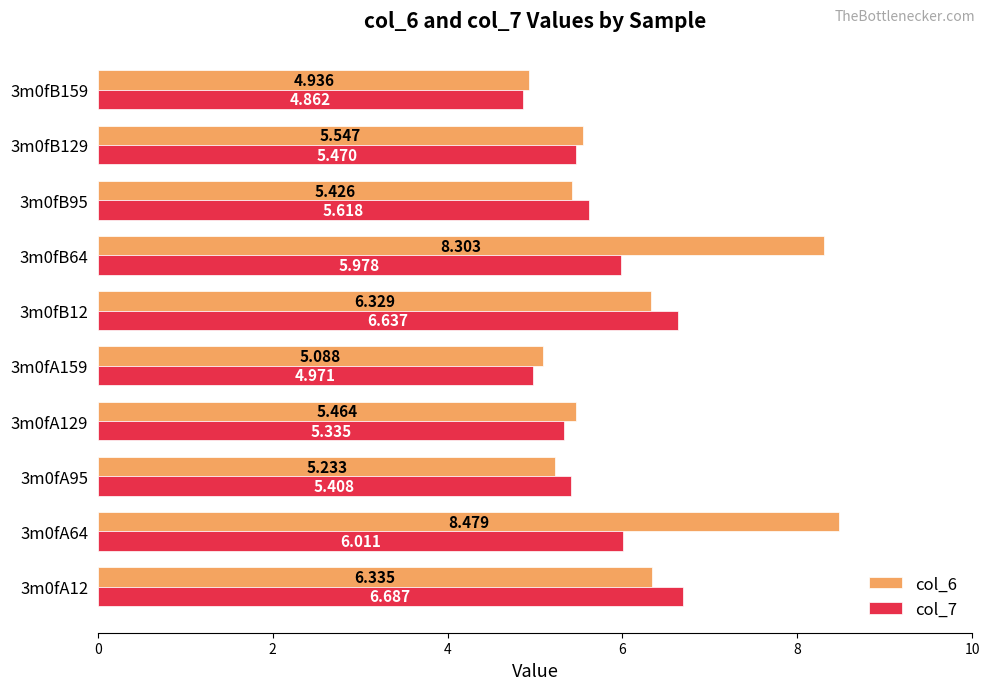

Is the value of col_7 at 3m0fB64 greater than the value of col_6 at 3m0fA12?

No